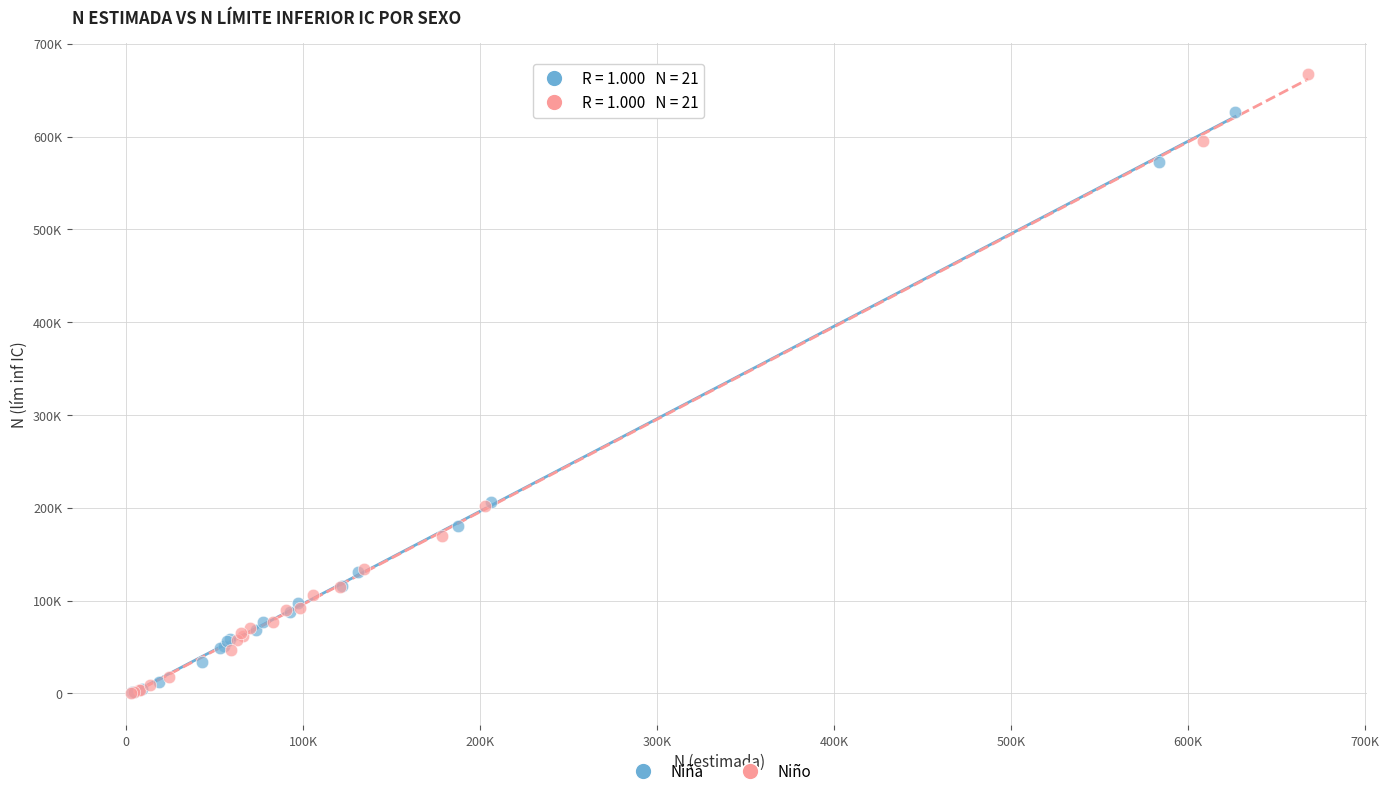

What are all the series names shown in the legend?

Niña, Niño